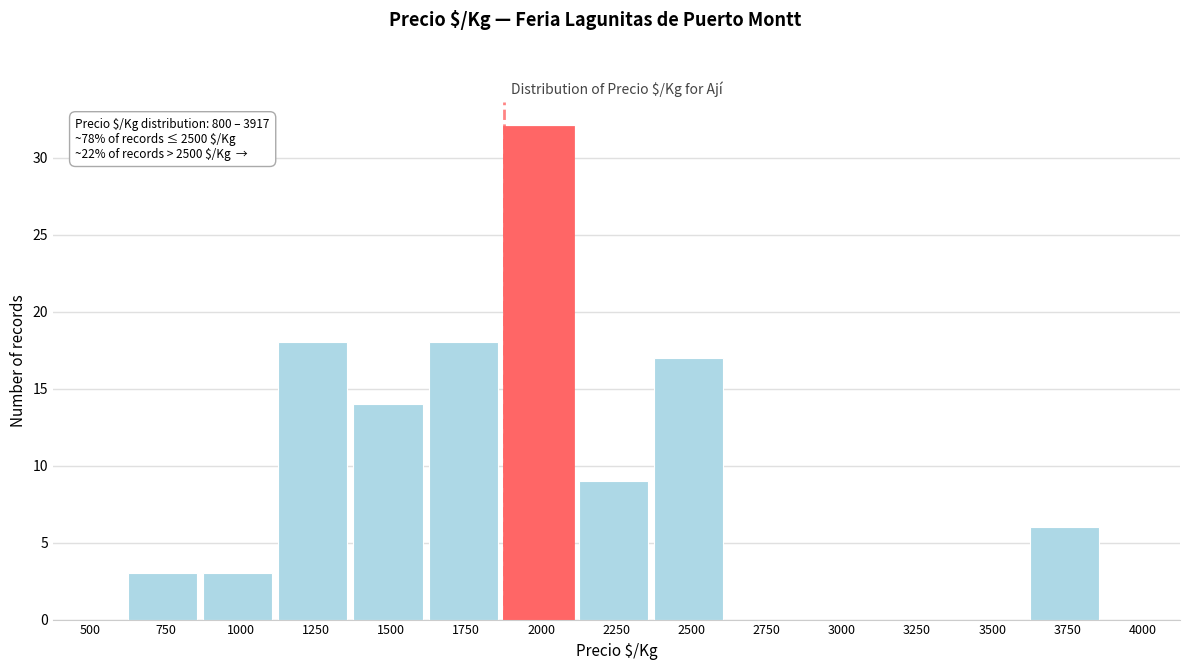

Reading left to right, what are all the values shown in this chart?

500=0	750=3	1000=3	1250=18	1500=14	1750=18	2000=32	2250=9	2500=17	2750=0	3000=0	3250=0	3500=0	3750=6	4000=0